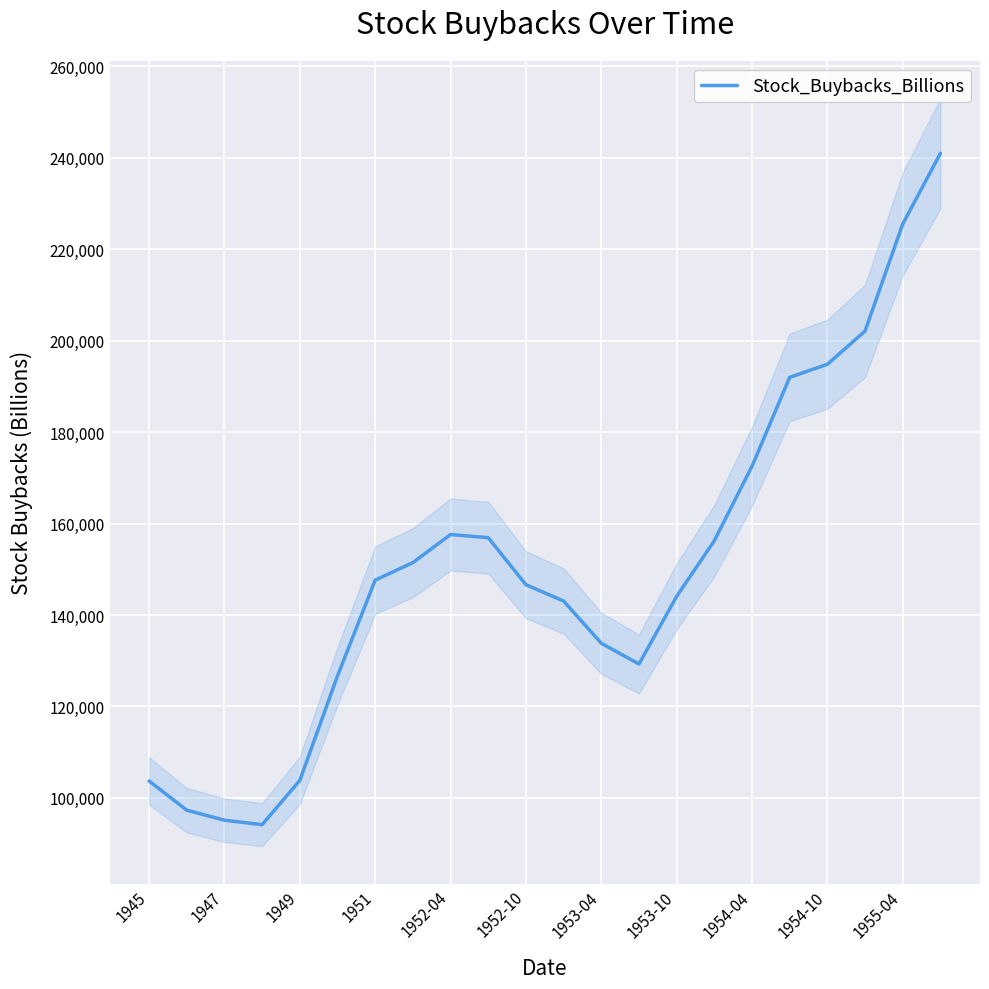

How many points are lower than both their immediate neighbors (excluding endpoints)?

2